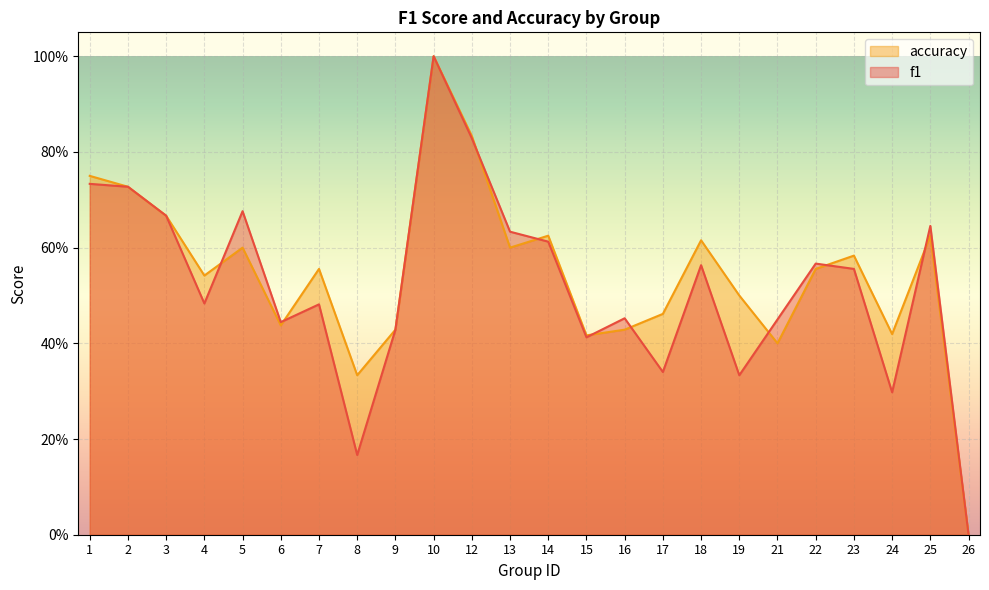

What are all the series names shown in the legend?

accuracy, f1